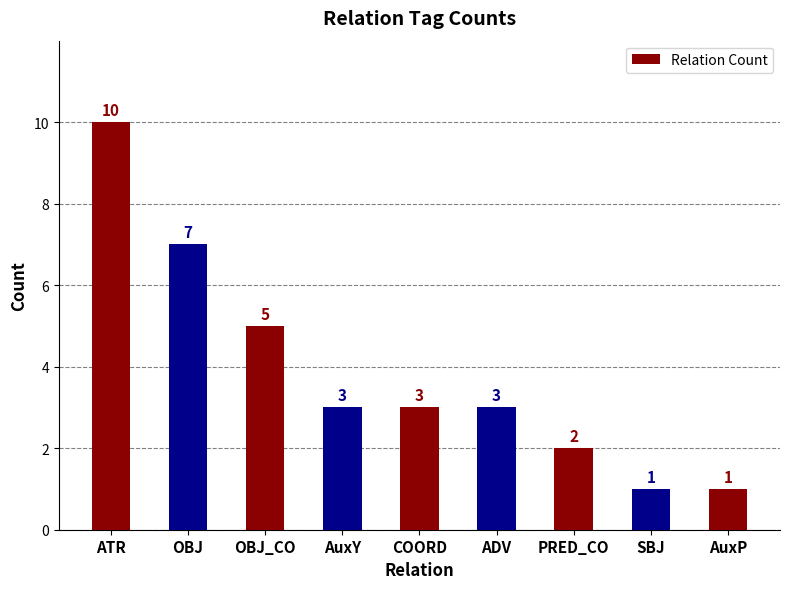

What is the difference between the second highest and minimum values?

6